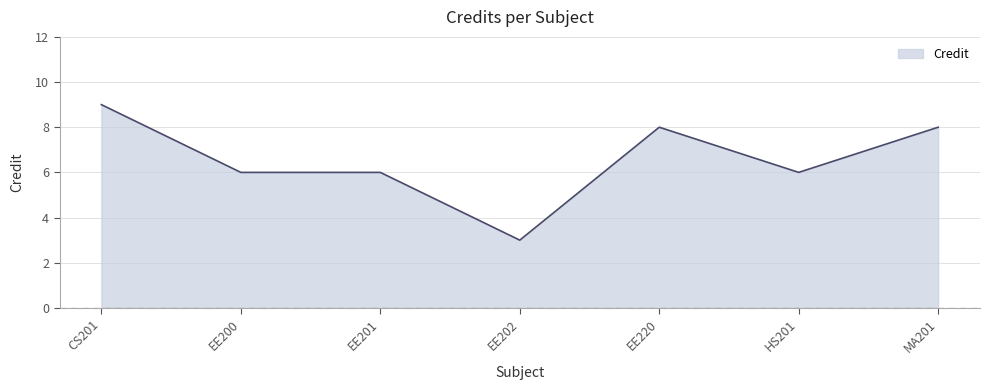

True or false: there are more than 2 points higher than both neighbors.

False